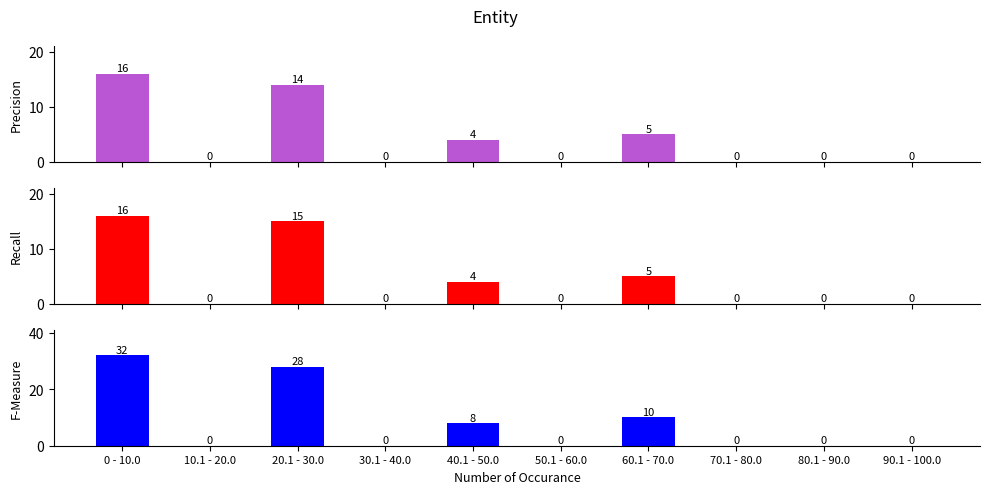

True or false: F-Measure has a value of -15 at 80.1 - 90.0.

False